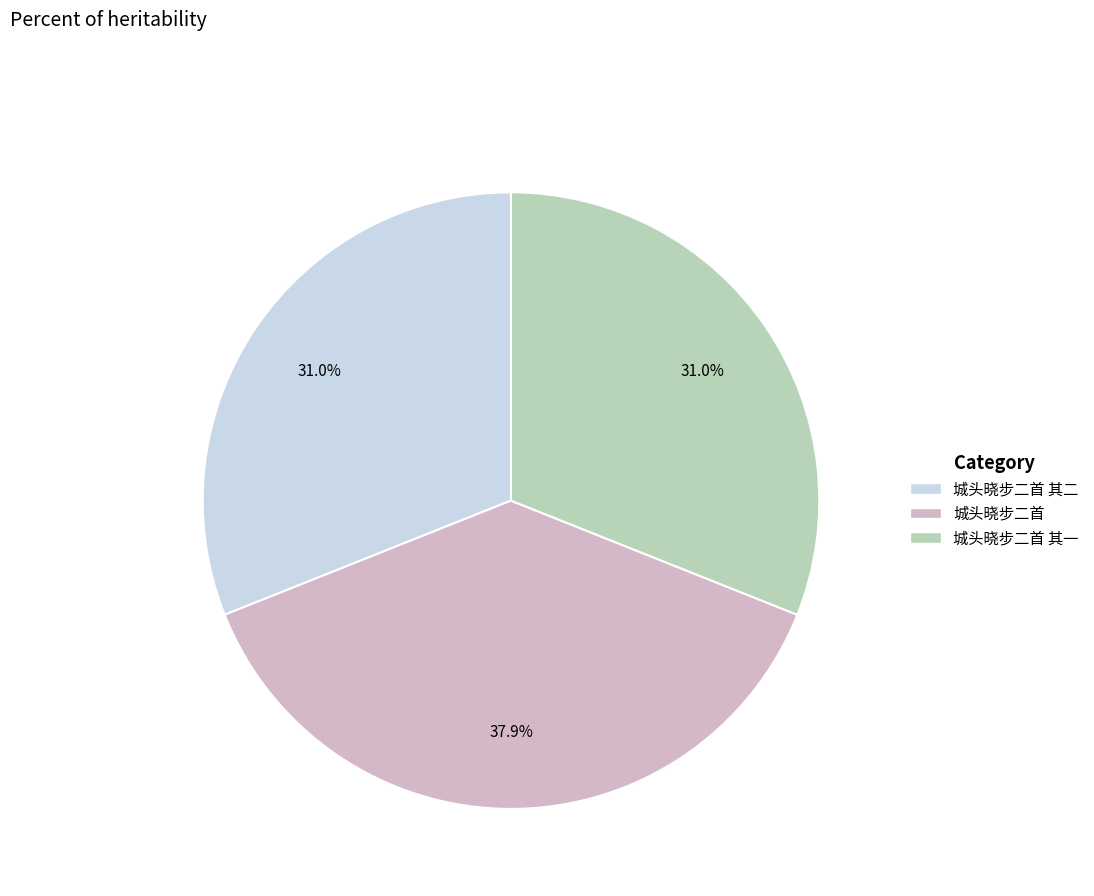

Combined, what portion of the pie is 城头晓步二首 其二 and 城头晓步二首 其一?

62.1%